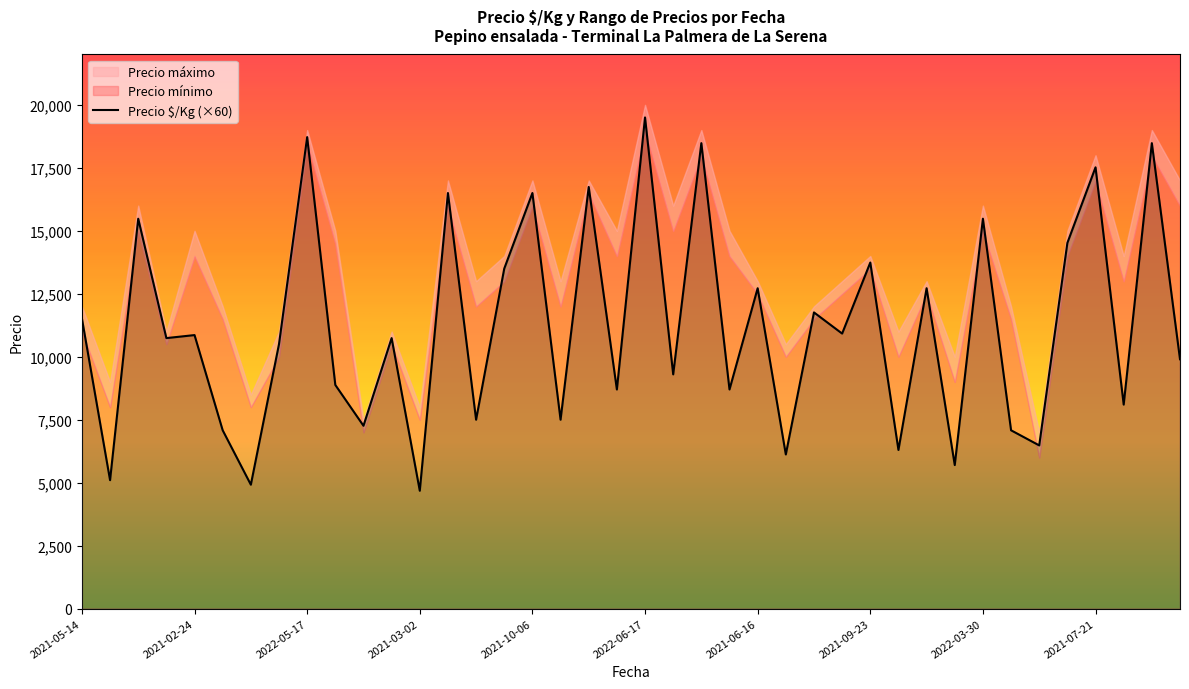

What is the label of the 33rd point from the right?

2021-04-29